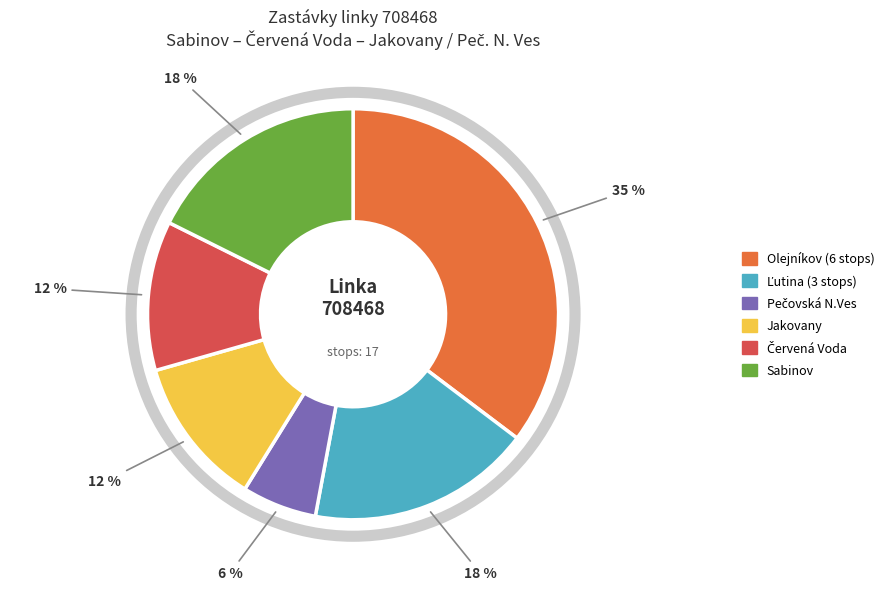

To the nearest percent, what is the average slice percentage?

17%